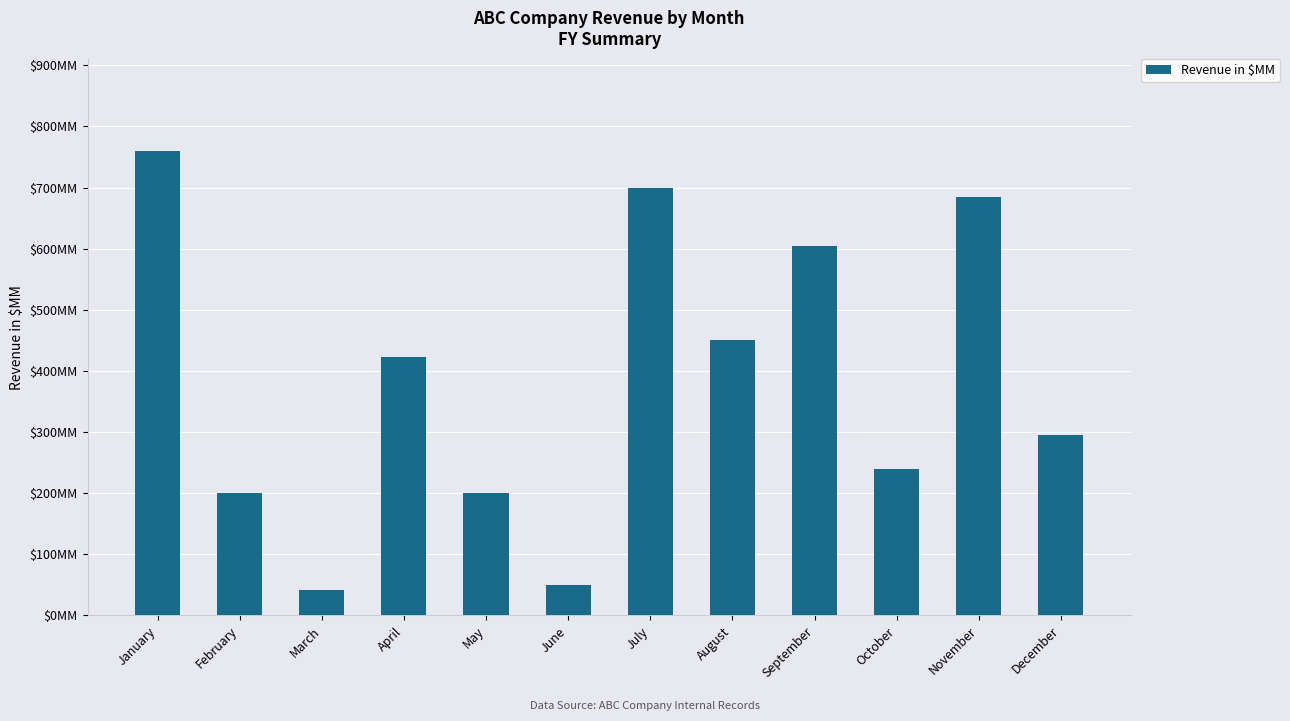

Rank the categories by value from lowest to highest.

March, June, February, May, October, December, April, August, September, November, July, January